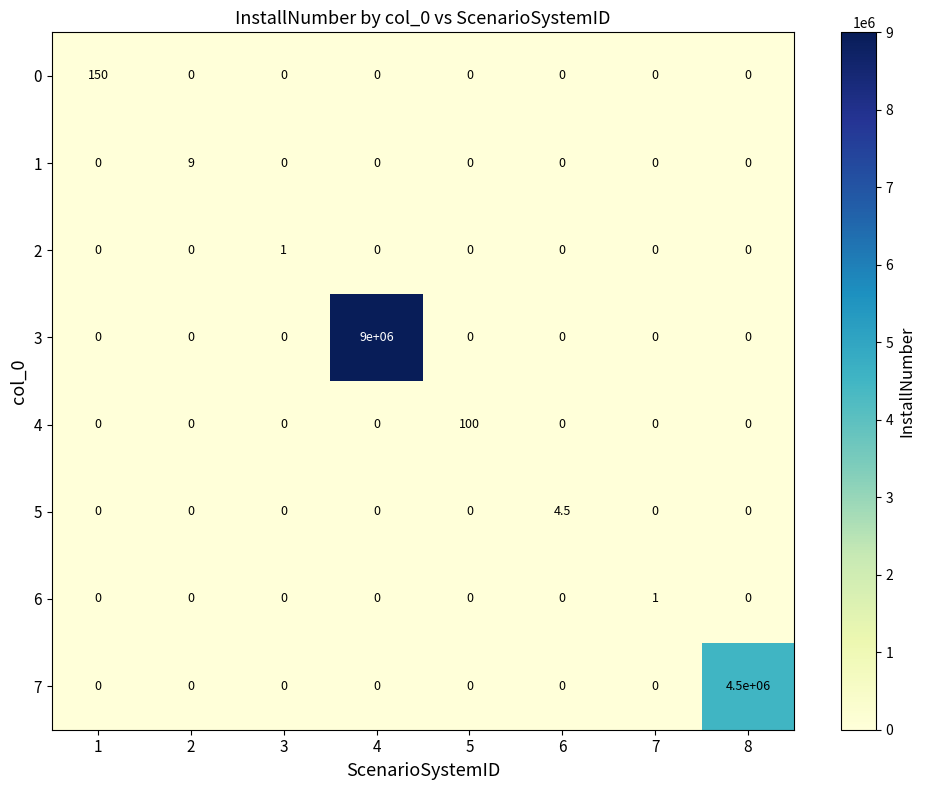

At which label does 5 reach its peak?

6